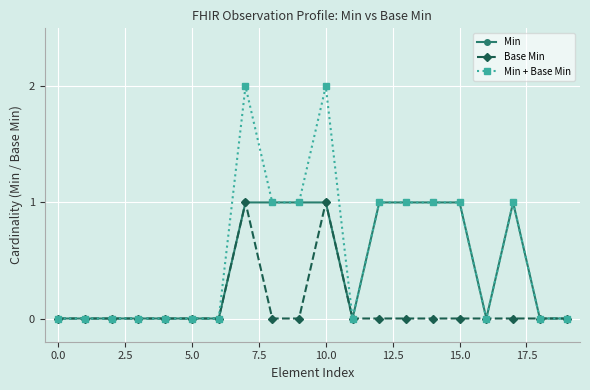

What is the value of the Min point at the 10th from the left?

1